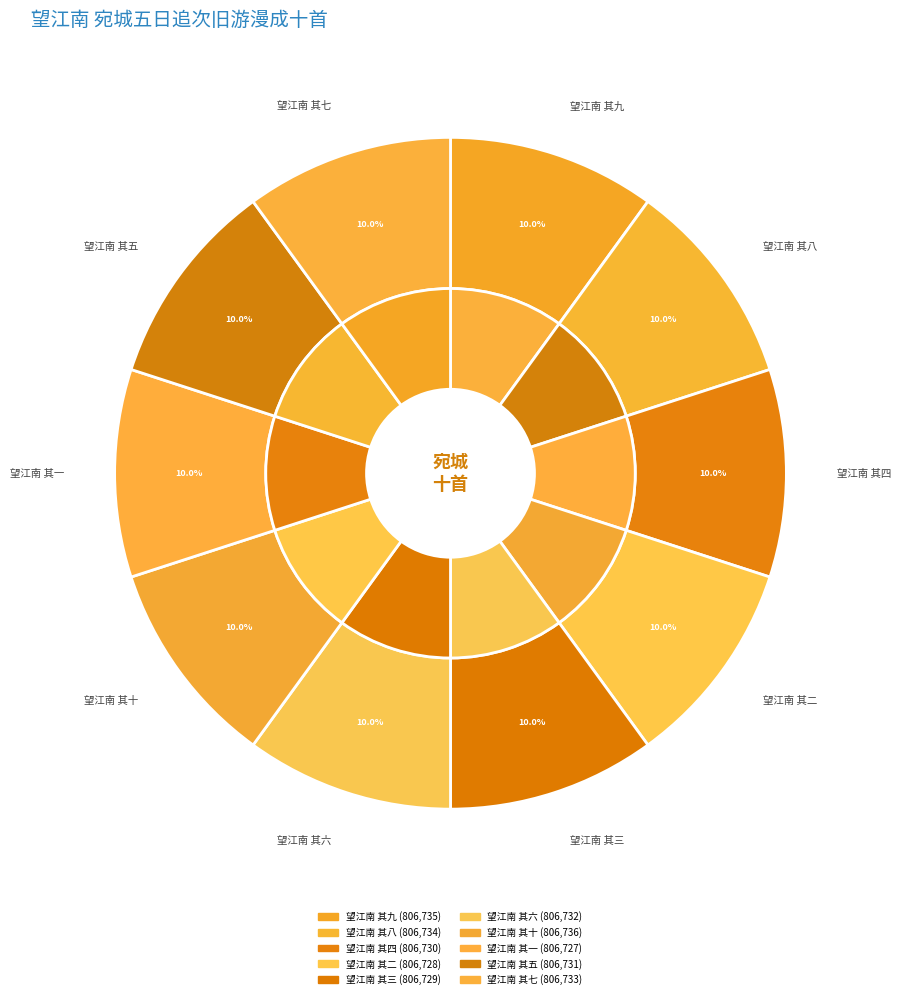

Which category has the smallest portion of the pie?

望江南 其一